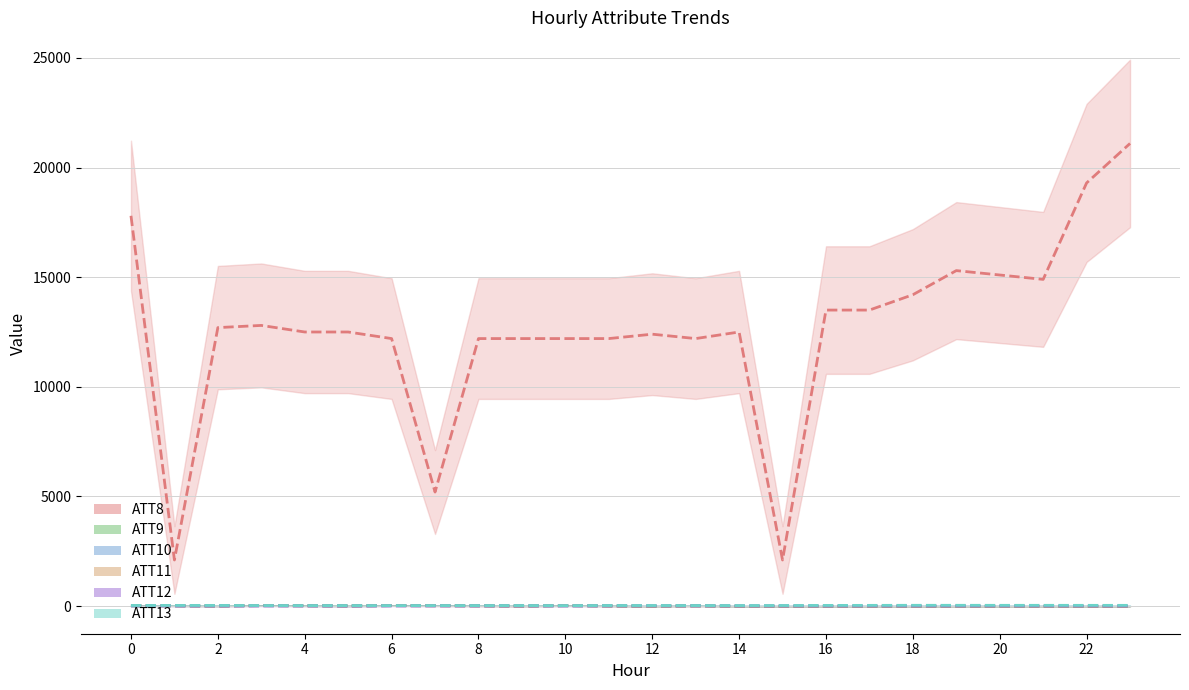

Rank the series at 14 from lowest to highest value.

ATT9, ATT10, ATT11, ATT12, ATT13, ATT8